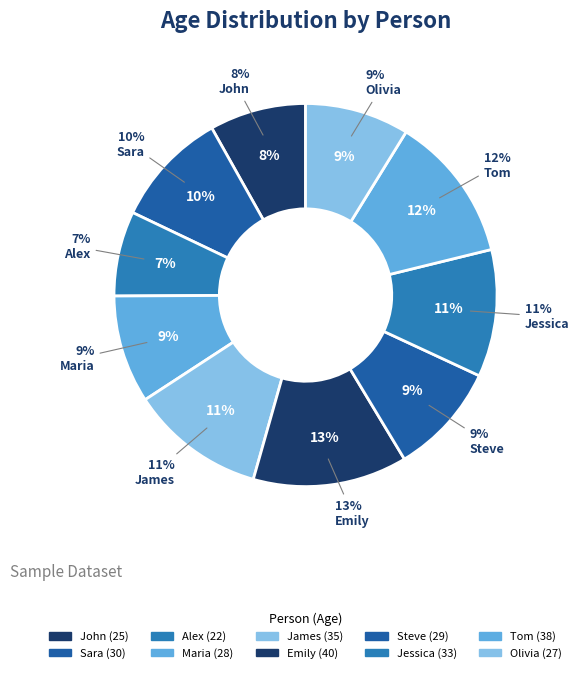

True or false: Tom accounts for 12% of the total.

True